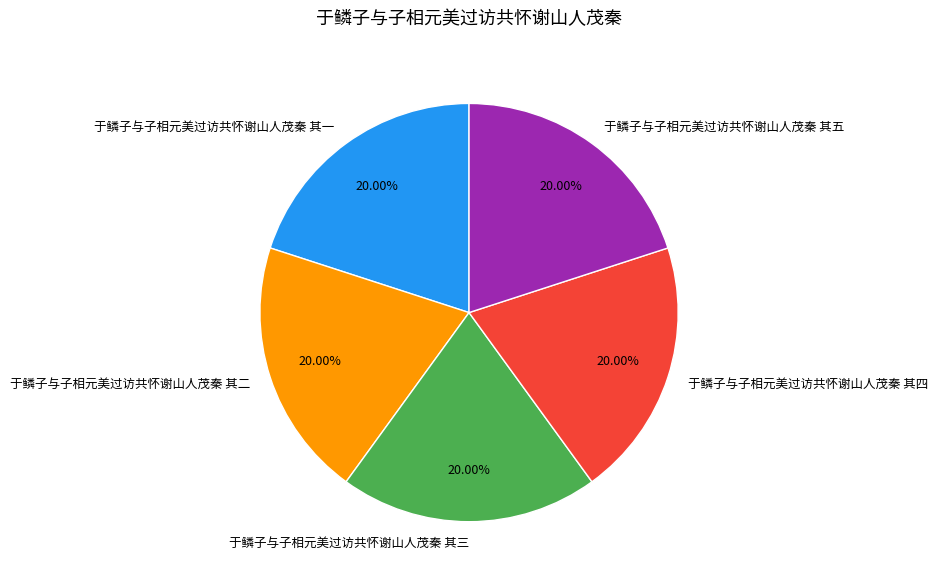

Do 于鳞子与子相元美过访共怀谢山人茂秦 其一 and 于鳞子与子相元美过访共怀谢山人茂秦 其四 together represent more than half of the pie?

No